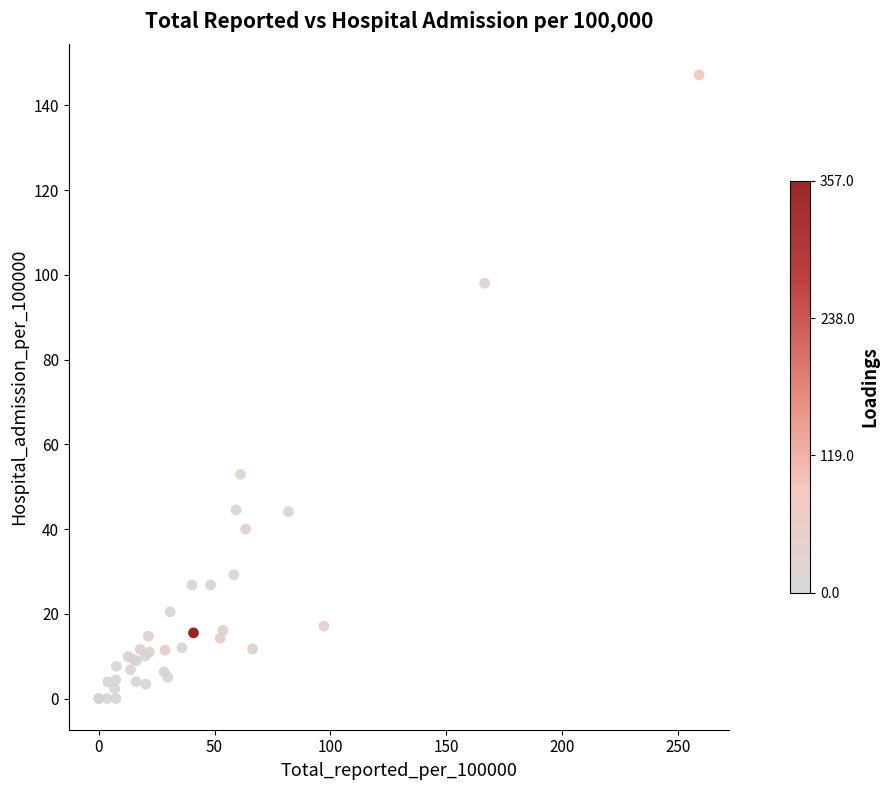

What Y value in the scatter plot is closest to 73?

52.9